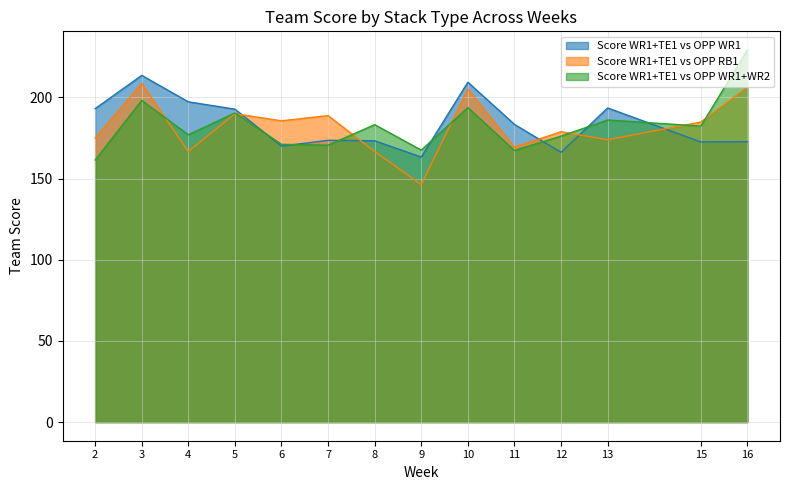

Reading left to right, list all the values displayed in this chart.

Score WR1+TE1 vs OPP WR1: 2=193.1	3=213.6	4=197.3	5=192.8	6=170.0	7=173.6	8=173.3	9=163.3	10=209.4	11=183.4	12=166.2	13=193.5	15=172.6	16=172.8
Score WR1+TE1 vs OPP RB1: 2=174.9	3=208.6	4=166.7	5=190.0	6=185.6	7=188.8	8=166.7	9=146.3	10=205.2	11=169.3	12=178.9	13=173.9	15=184.9	16=206.4
Score WR1+TE1 vs OPP WR1+WR2: 2=161.5	3=198.2	4=177.0	5=190.5	6=171.1	7=170.6	8=183.3	9=167.6	10=193.8	11=167.4	12=176.2	13=186.1	15=182.4	16=229.3